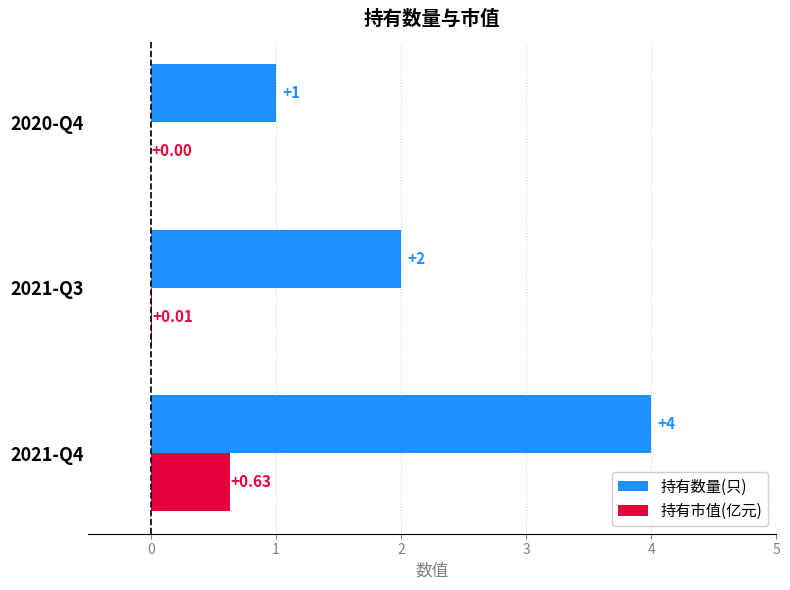

Which series changed the most between 2021-Q3 and 2020-Q4?

持有数量(只)